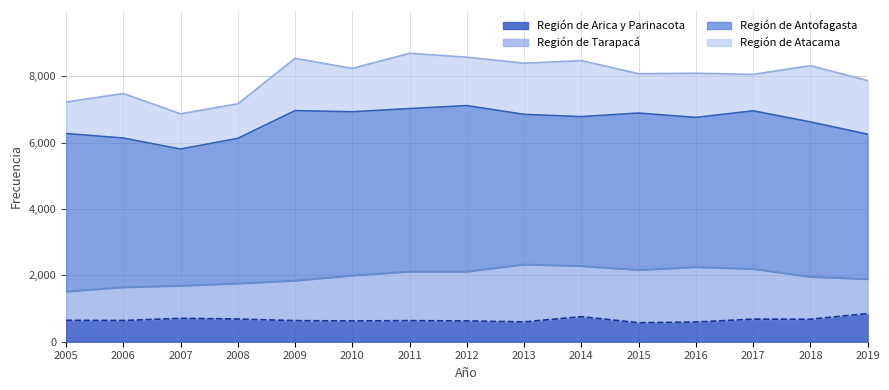

The value of Región de Atacama at 2017 is 669. True or false?

False